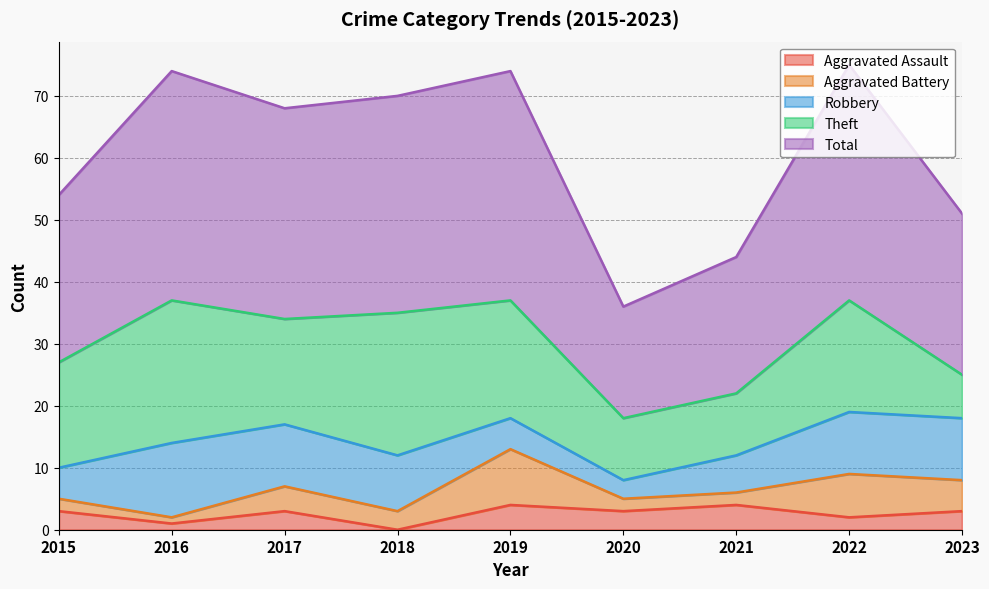

Where is the first local minimum for Theft?

2017